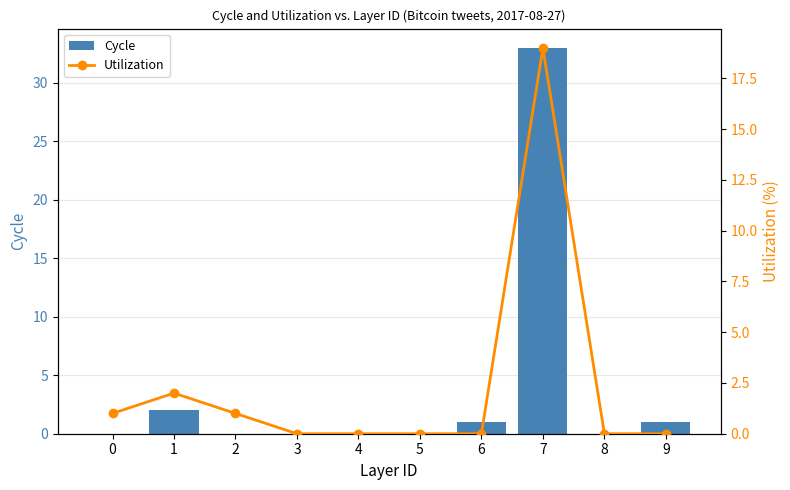

What is the greatest value displayed?

33